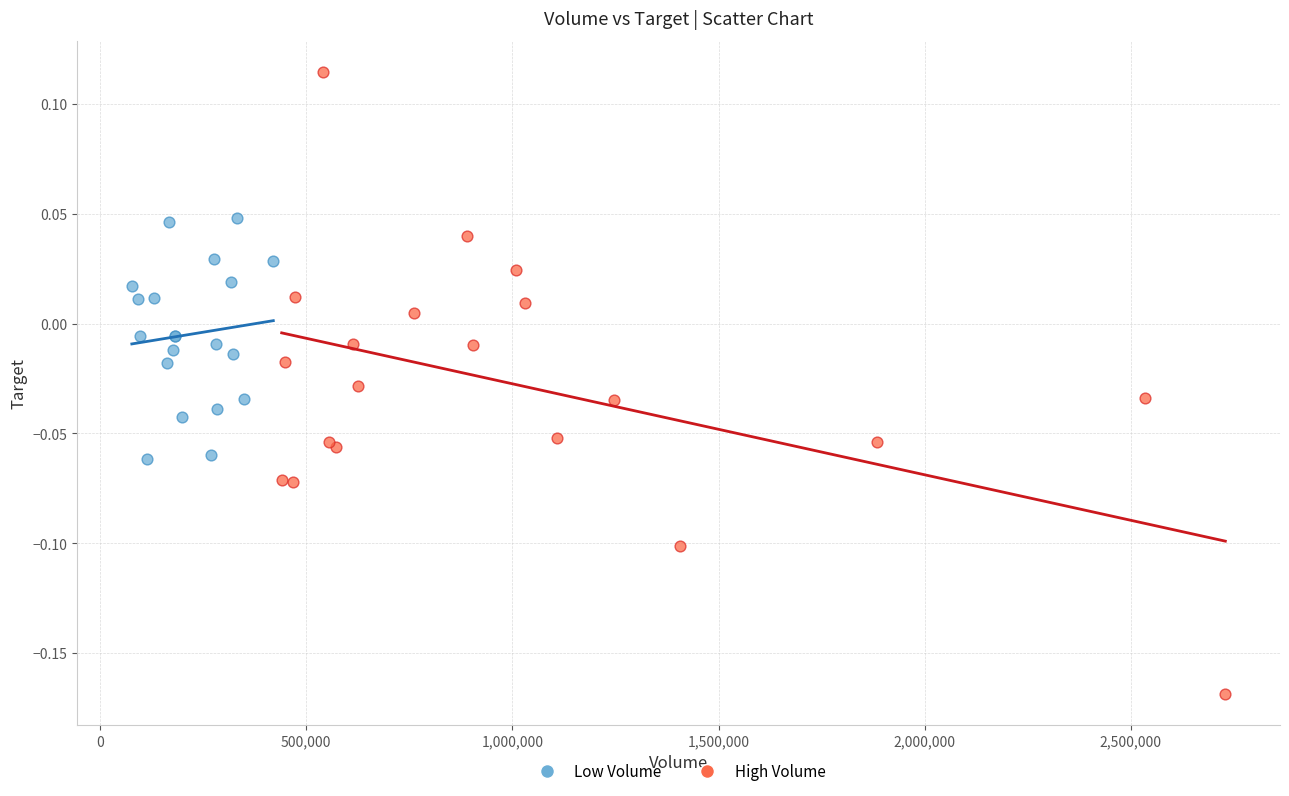

Which series contains the lowest Y value?

High Volume